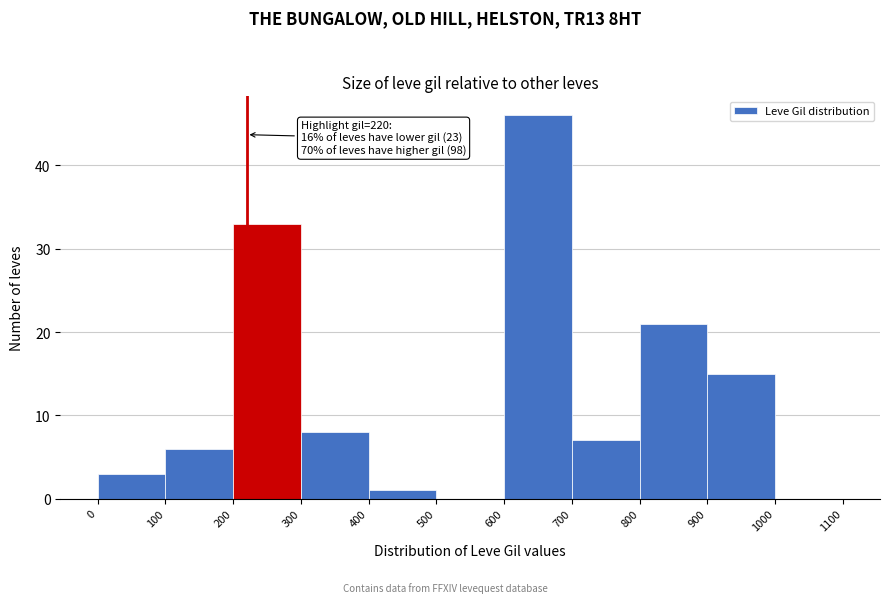

Over which range of the x-axis is the bar tallest?

600 to 700